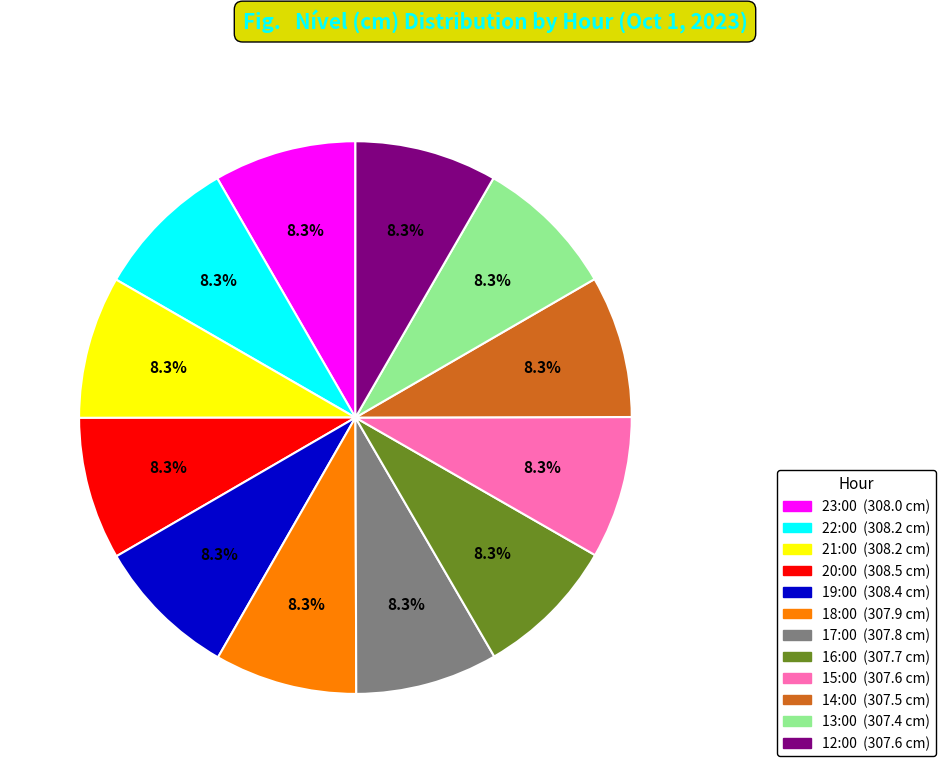

What is the ratio of the value at 14:00 to the value at 21:00?

1.0